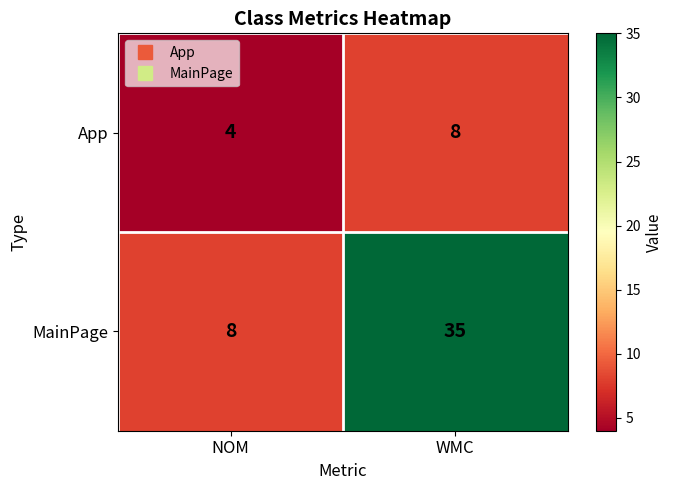

The App series shows 4 at NOM. True or false?

True